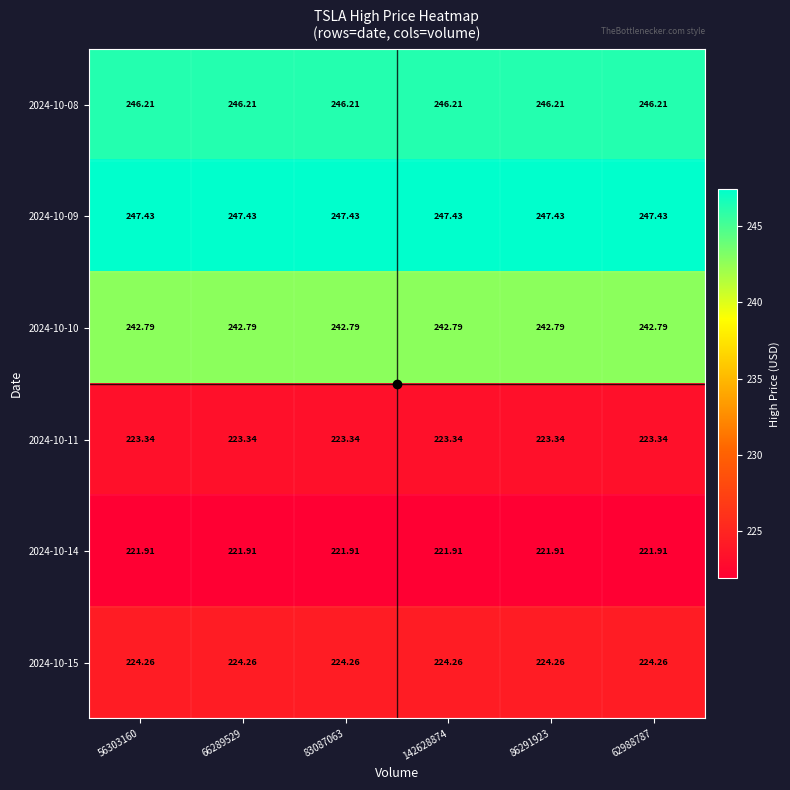

At how many categories does at least one series exceed 235?

6